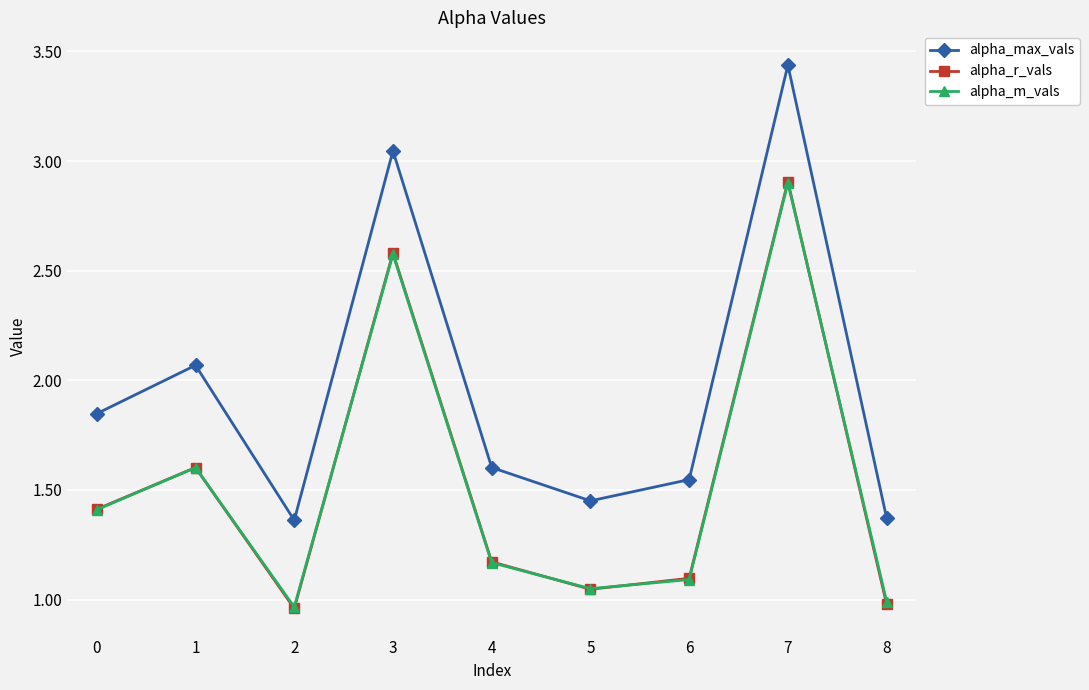

True or false: alpha_max_vals and alpha_m_vals cross at least once.

False